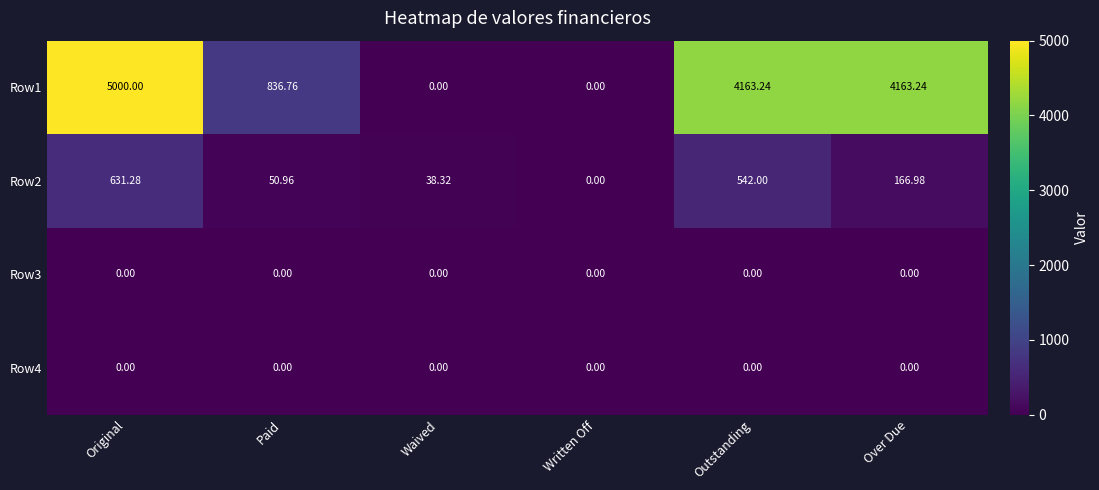

How many values in Row1 are above zero?

4